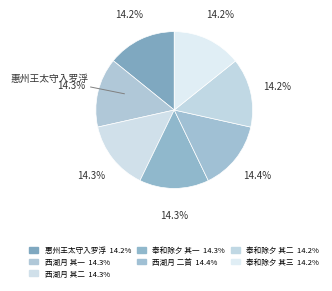

What is the smallest slice in the pie chart?

惠州王太守入罗浮寻梅花村不得用子瞻松风亭下梅花诗原韵有作予为和之